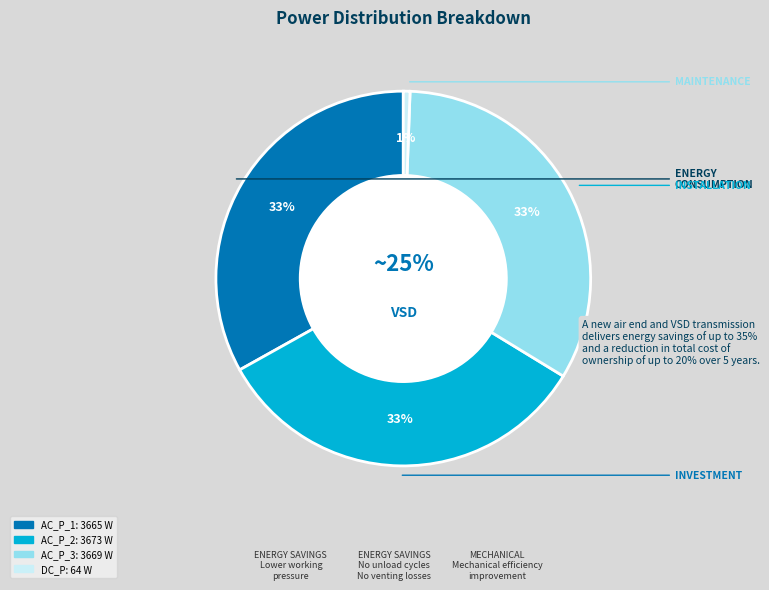

The AC_P_2 slice represents 33% of the pie. True or false?

True